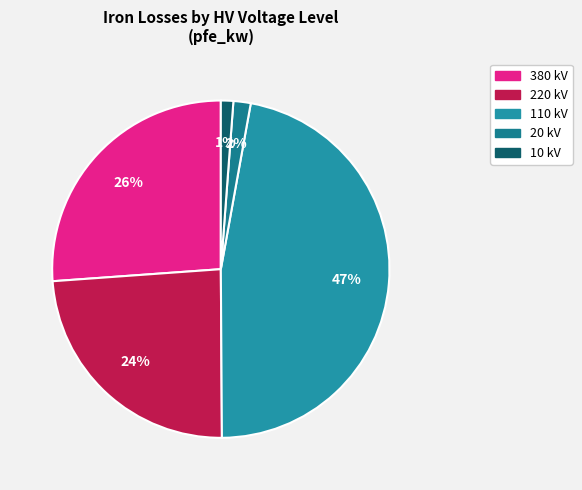

Count the number of slices in the pie.

5